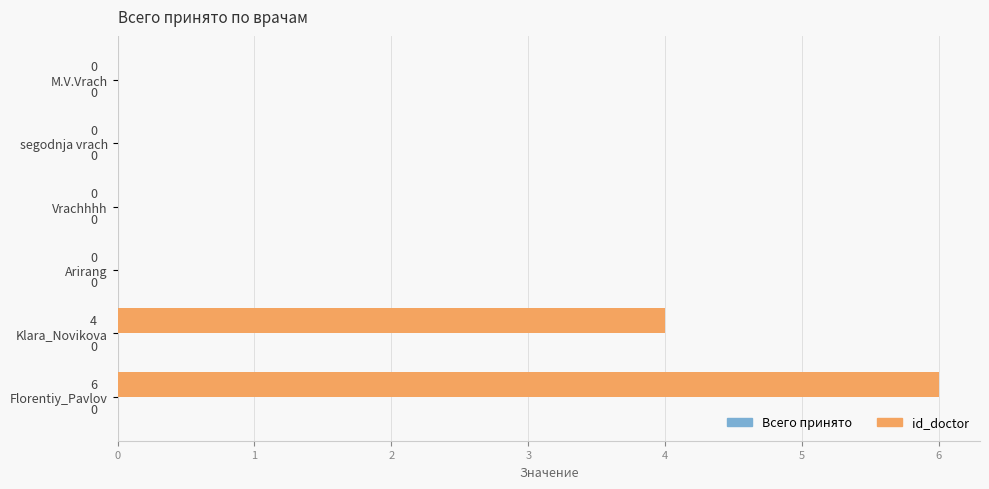

Between Klara_Novikova and Florentiy_Pavlov, which is larger?

Florentiy_Pavlov